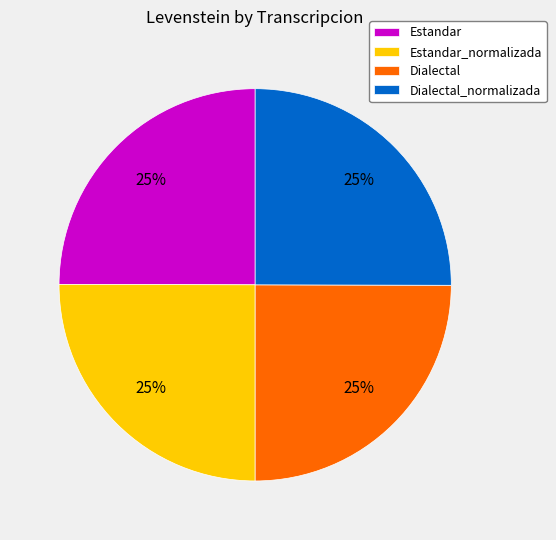

How many segments does this pie chart have?

4